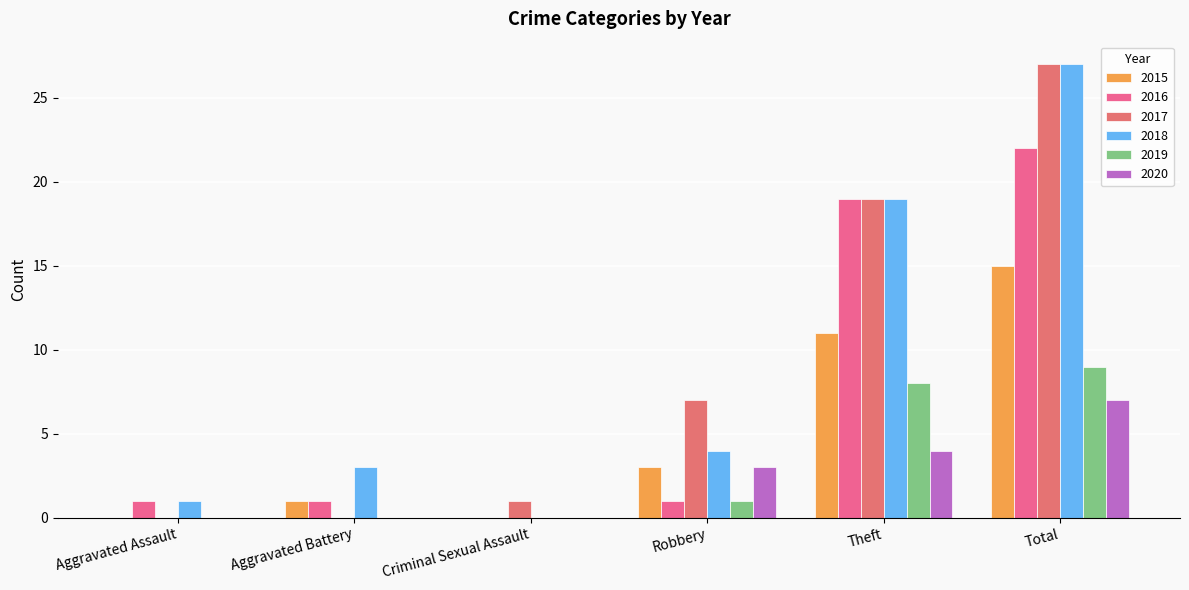

The value of 2015 at Theft is 15. True or false?

False